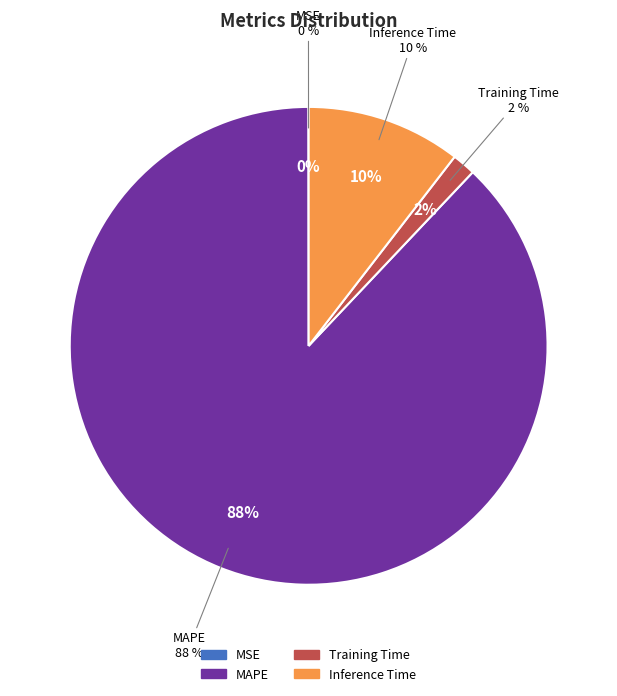

How many segments does this pie chart have?

4